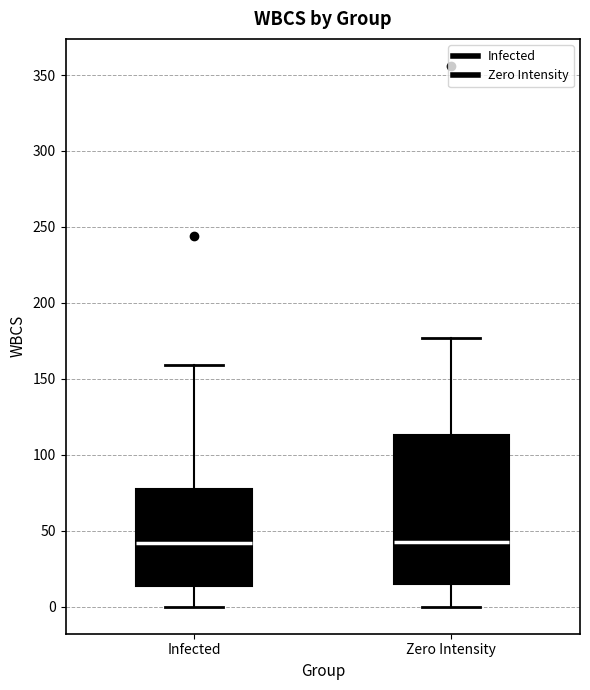

Where does the median line of the box for Zero Intensity sit on the y-axis? The values are not printed on the chart, so give them approximately, as read against the axis.

45